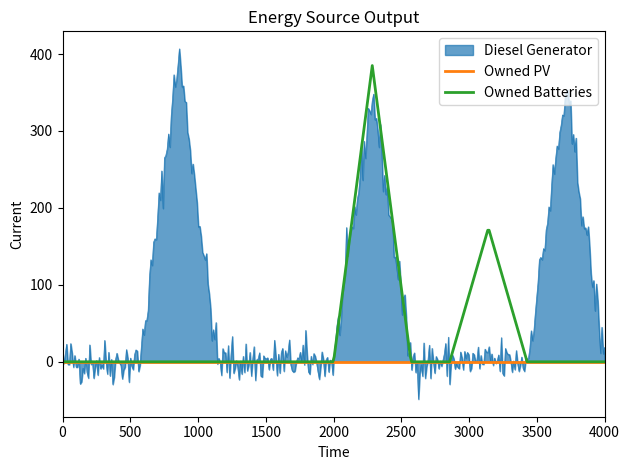

Between 2 and 7, which series saw the biggest shift?

Diesel Generator